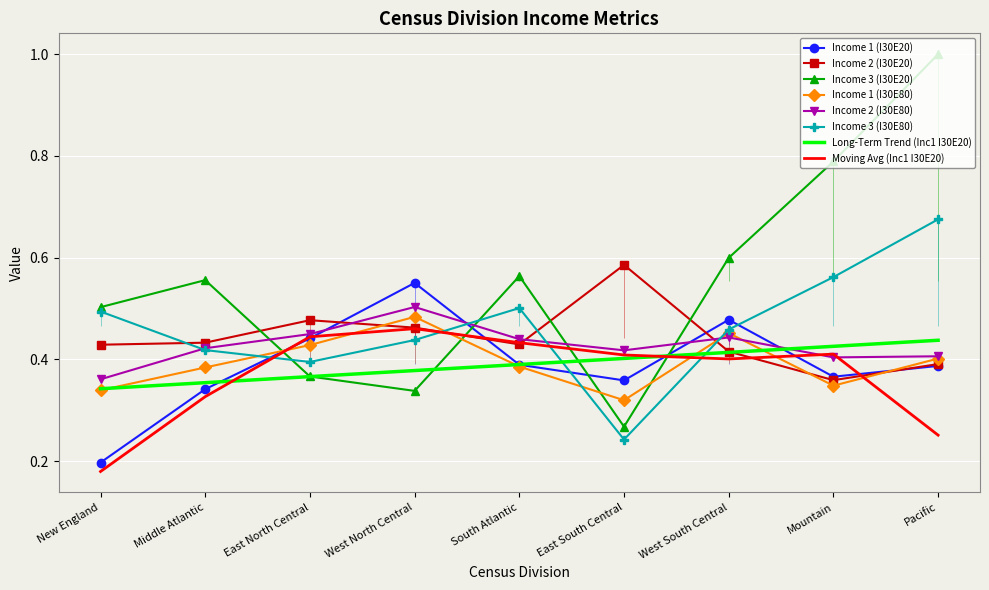

The value of Income 2 (I30E80) at East South Central is 0.1. True or false?

False